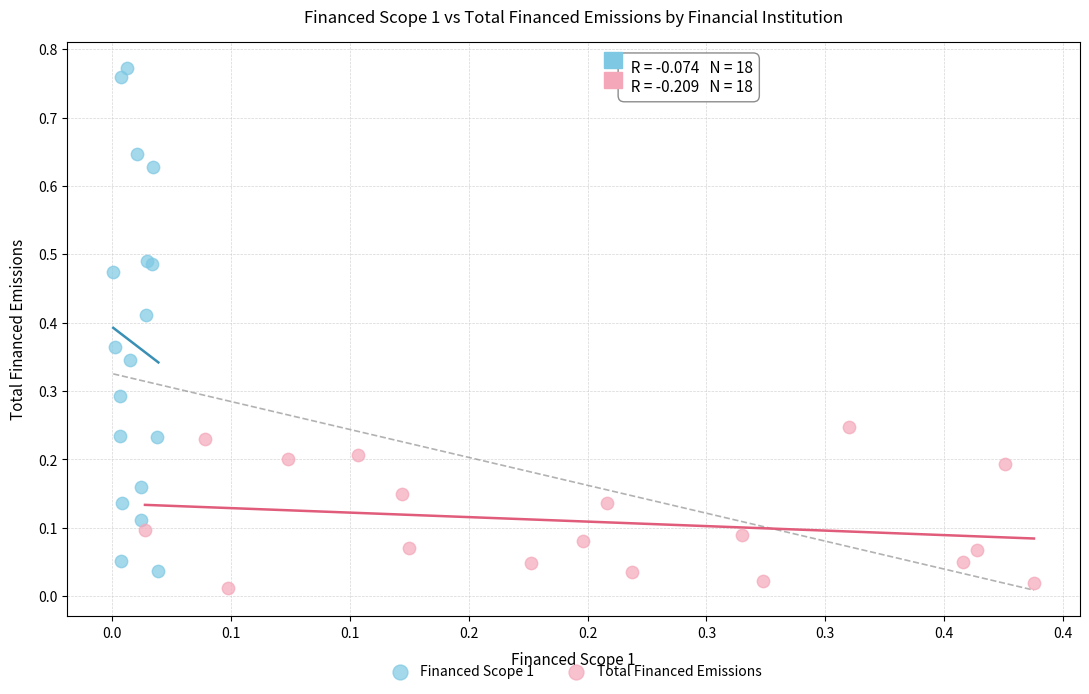

Which series has the largest Y range (max minus min)?

Financed Scope 1